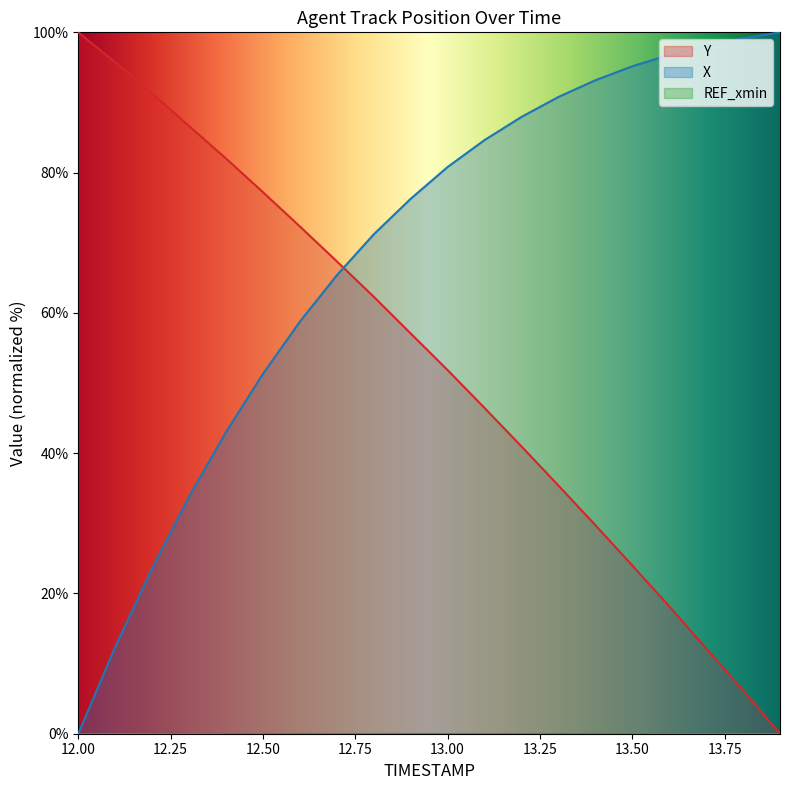

True or false: Y has more than 0 interior local peaks.

False